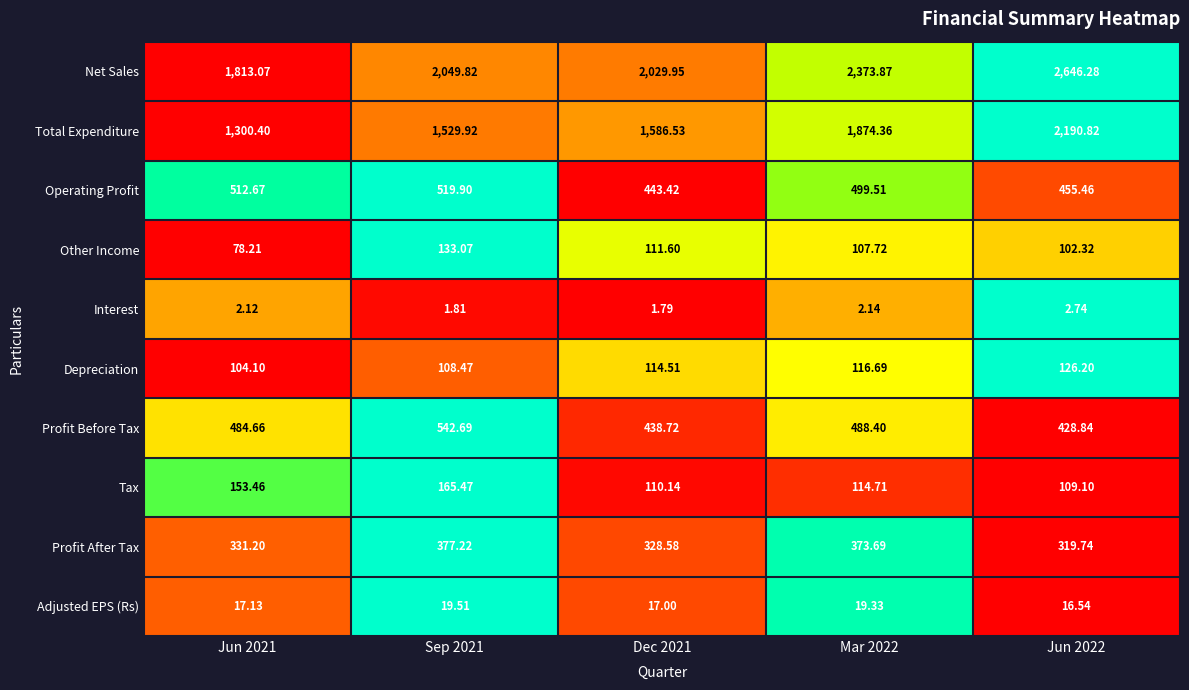

Which series has the widest spread of values?

Total Expenditure